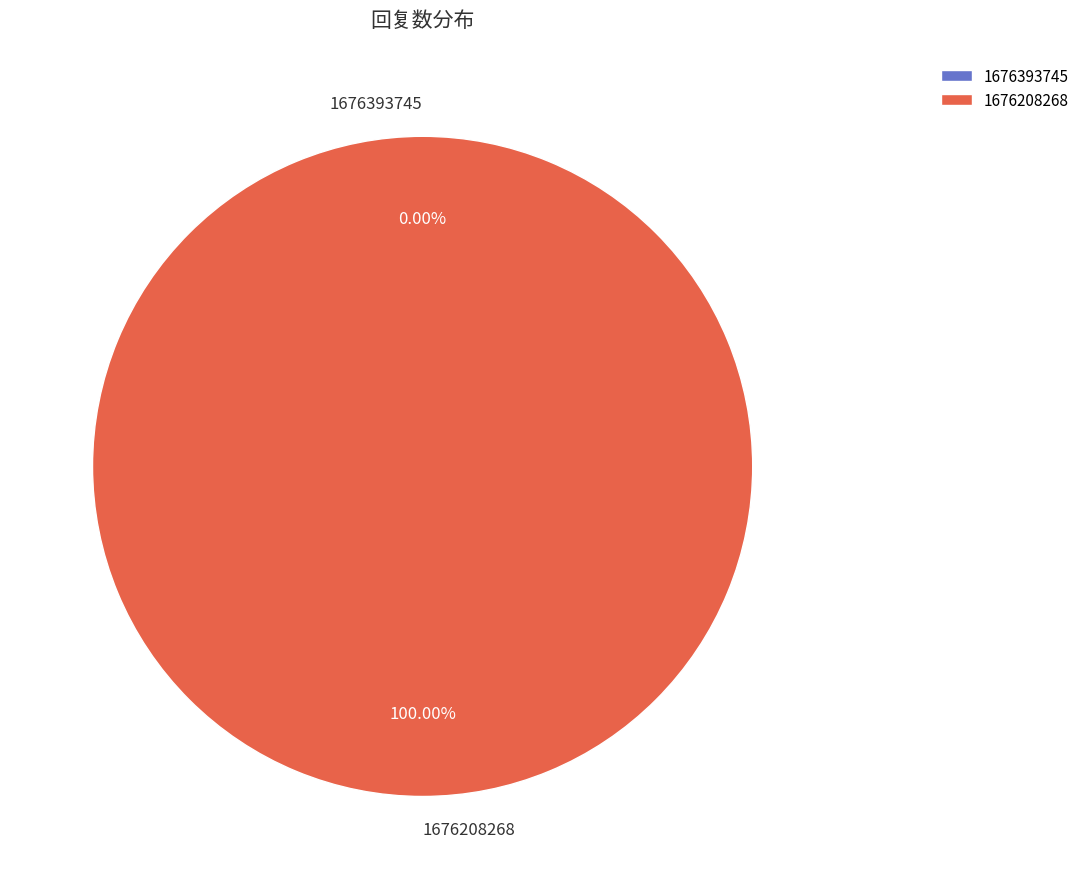

True or false: 1676208268 accounts for 100% of the total.

True